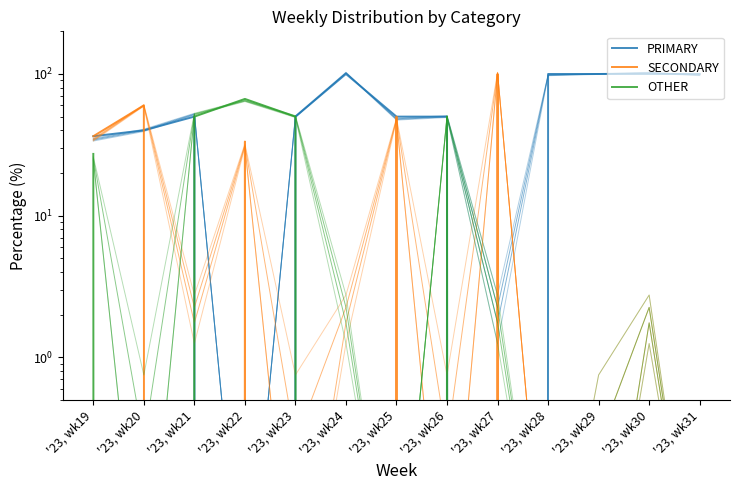

How many interior local peaks does the OTHER series have?

2